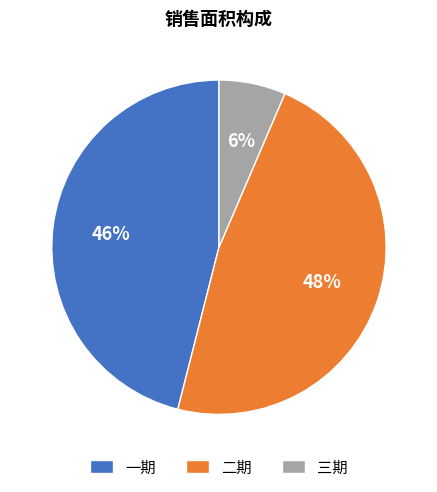

Is there a majority slice in this chart?

No